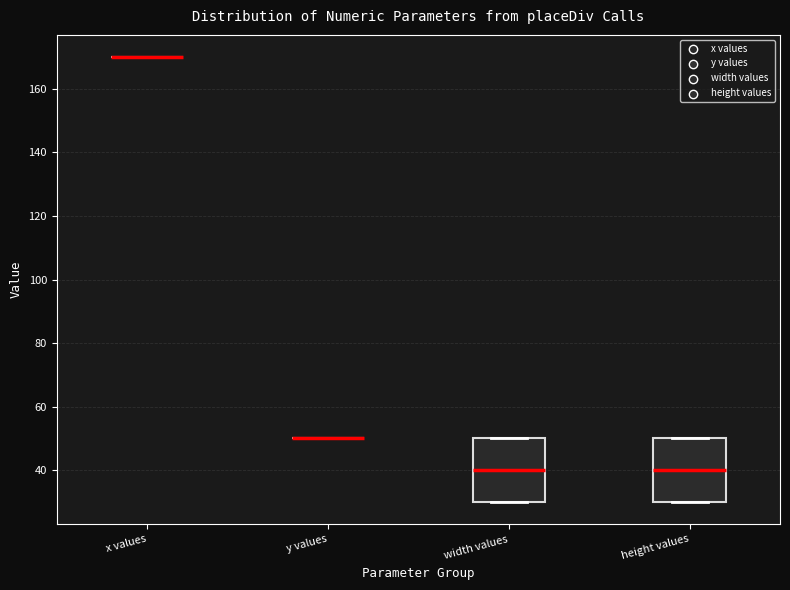

Reading left to right, transcribe this box plot: for each box, give where its median line is, the range the box spans, and where its two whiskers end, as read against the y-axis. The values are not printed on the chart, so give them approximately, as read against the axis.

x values: box collapsed to a line at 170, whiskers 170 to 170
y values: box collapsed to a line at 50, whiskers 50 to 50
width values: median 40, box 30 to 50, whiskers 30 to 50
height values: median 40, box 30 to 50, whiskers 30 to 50